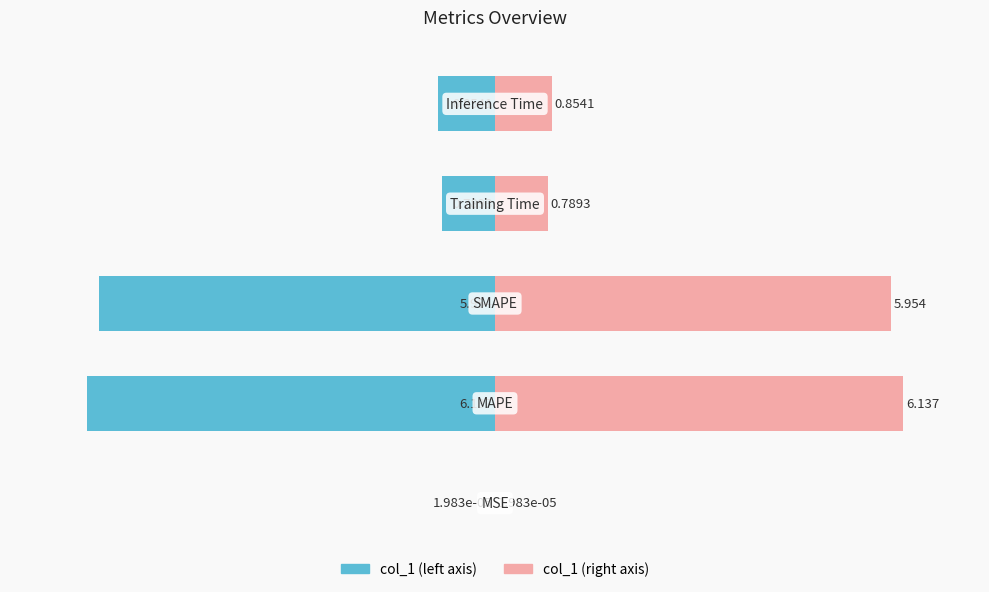

Are the bars horizontal?

Yes